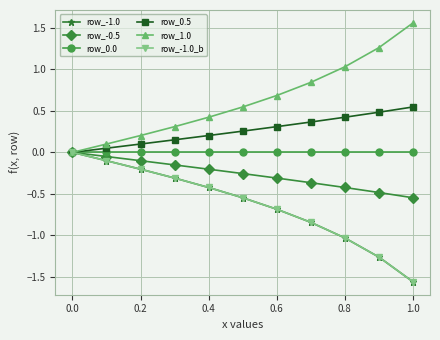

Reading left to right, list all the values displayed in this chart.

row_-1.0: 0.0	-0.1	-0.2	-0.3	-0.4	-0.5	-0.7	-0.8	-1.0	-1.3	-1.6
row_-0.5: 0.0	-0.1	-0.1	-0.2	-0.2	-0.3	-0.3	-0.4	-0.4	-0.5	-0.5
row_0.0: 0.0	0.0	0.0	0.0	0.0	0.0	0.0	0.0	0.0	0.0	0.0
row_0.5: 0.0	0.1	0.1	0.2	0.2	0.3	0.3	0.4	0.4	0.5	0.5
row_1.0: 0.0	0.1	0.2	0.3	0.4	0.5	0.7	0.8	1.0	1.3	1.6
row_-1.0_b: 0.0	-0.1	-0.2	-0.3	-0.4	-0.5	-0.7	-0.8	-1.0	-1.3	-1.6